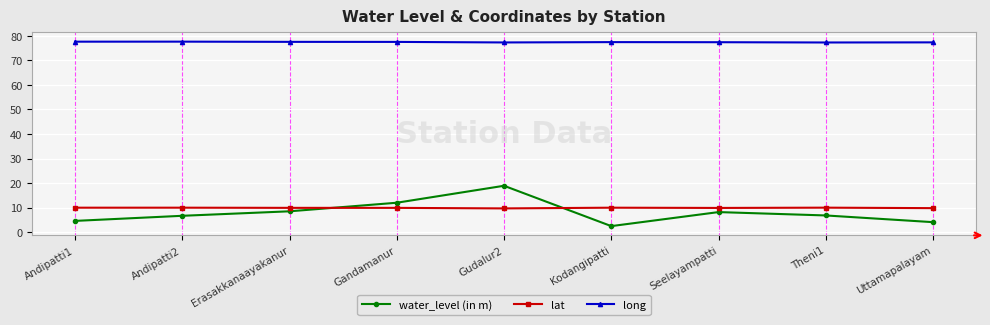

Rank the series by their maximum value, from highest to lowest.

long, water_level (in m), lat